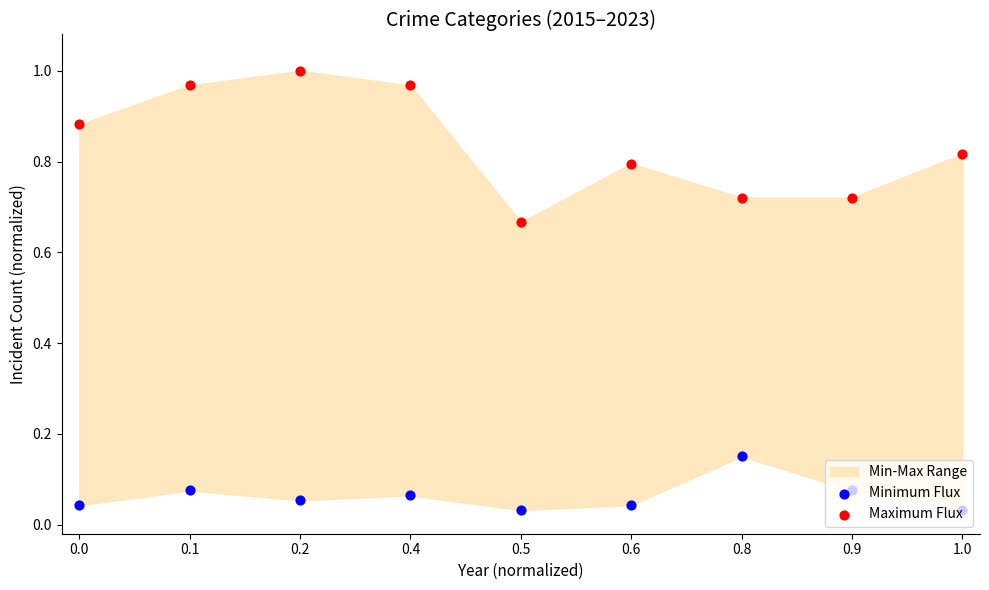

Which series has the largest total across all categories?

Maximum Flux